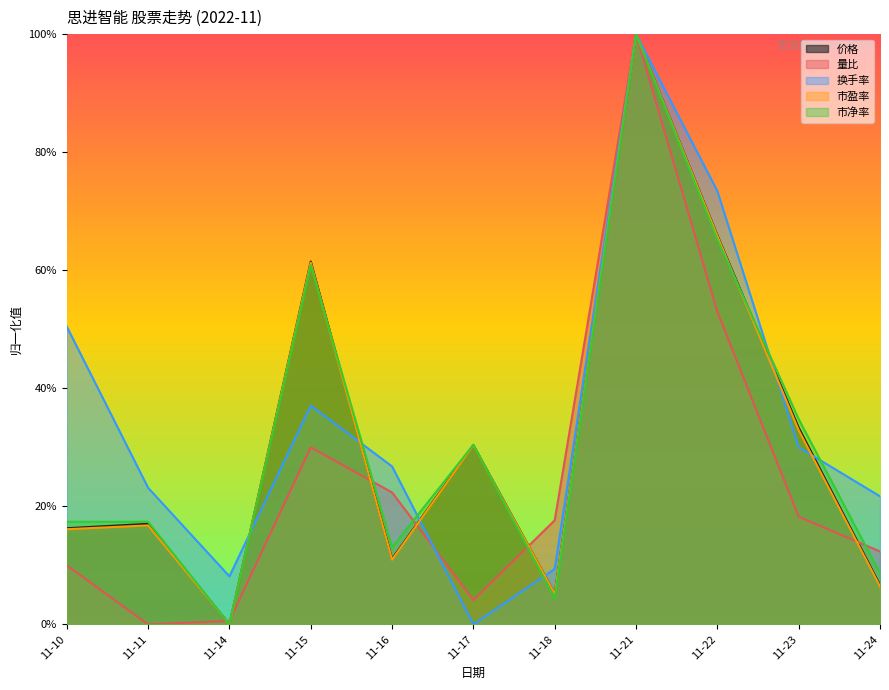

At which label is 市净率 closest to 0?

11-14